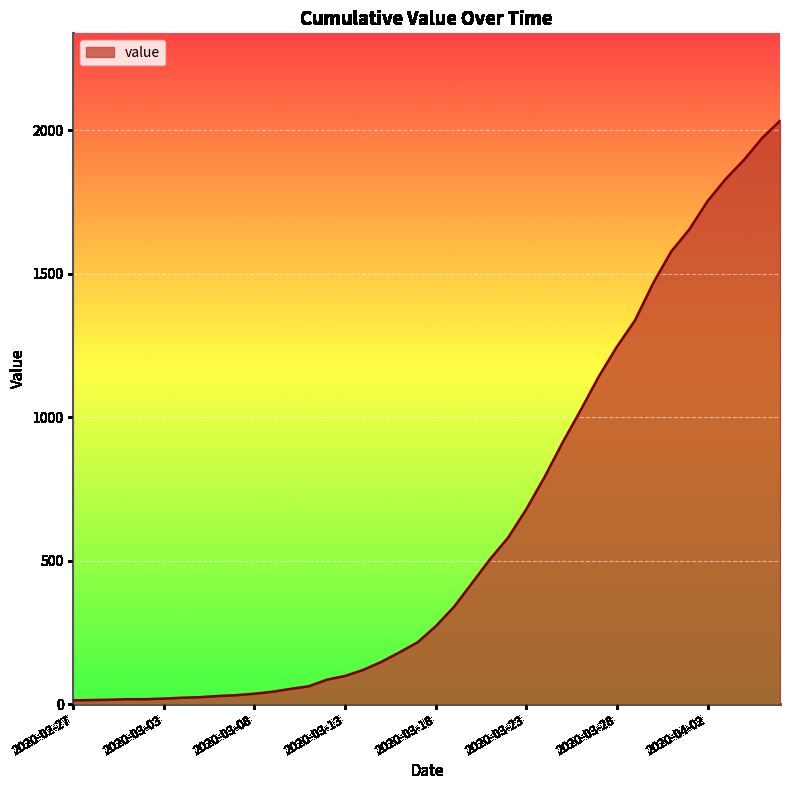

What is the greatest value displayed?

2032